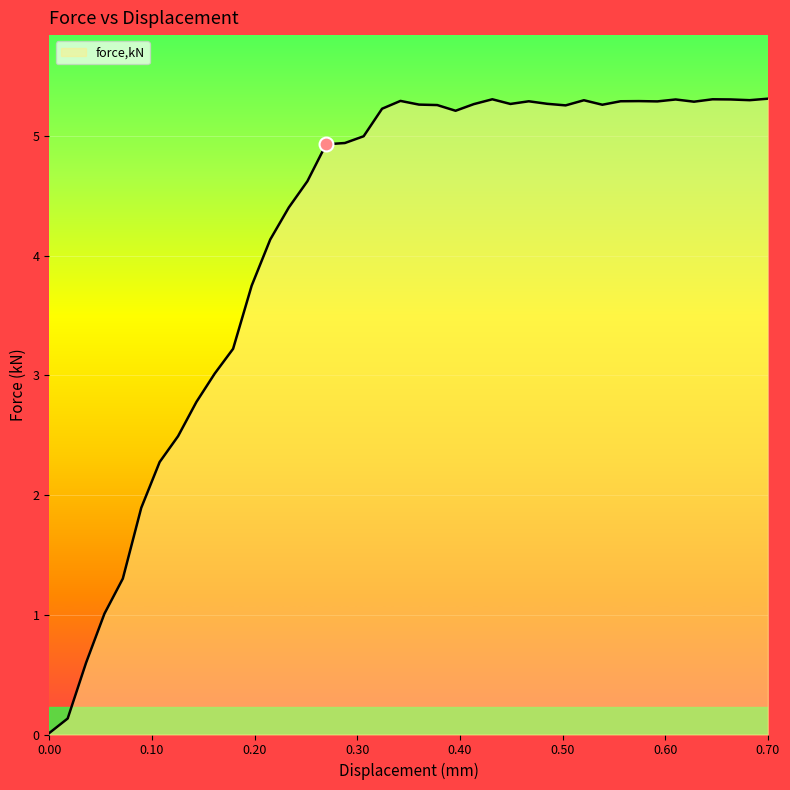

What is the difference between the maximum and minimum values?

5.3